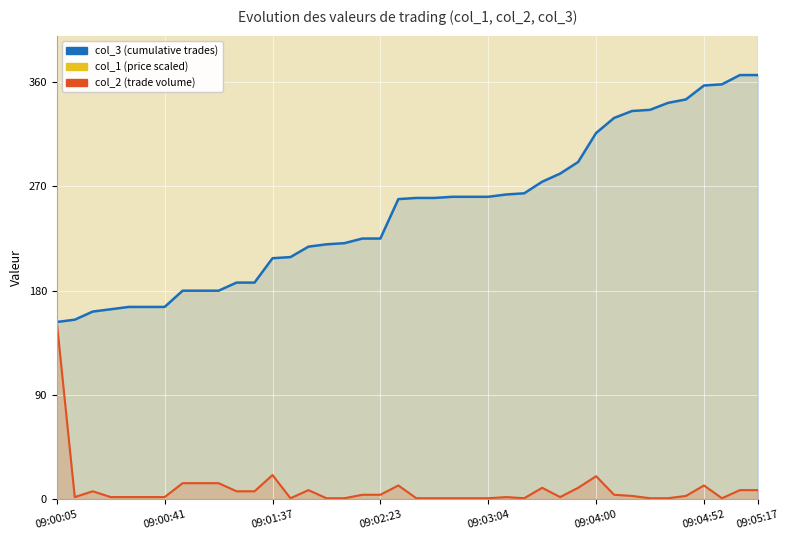

What is the minimum value shown in the chart?

1.0